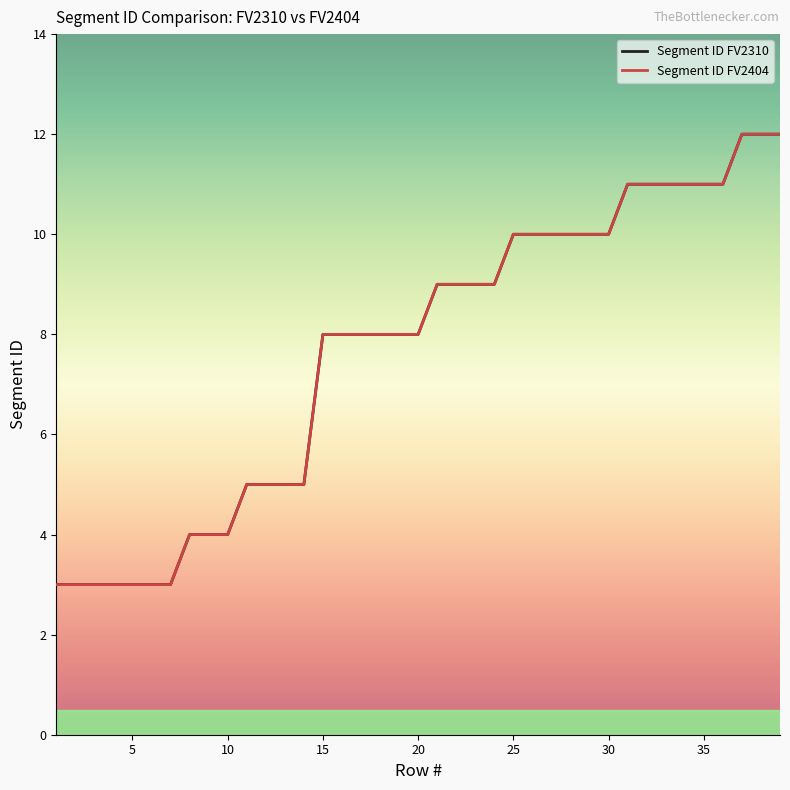

Is this an area chart (filled region under the line)?

No